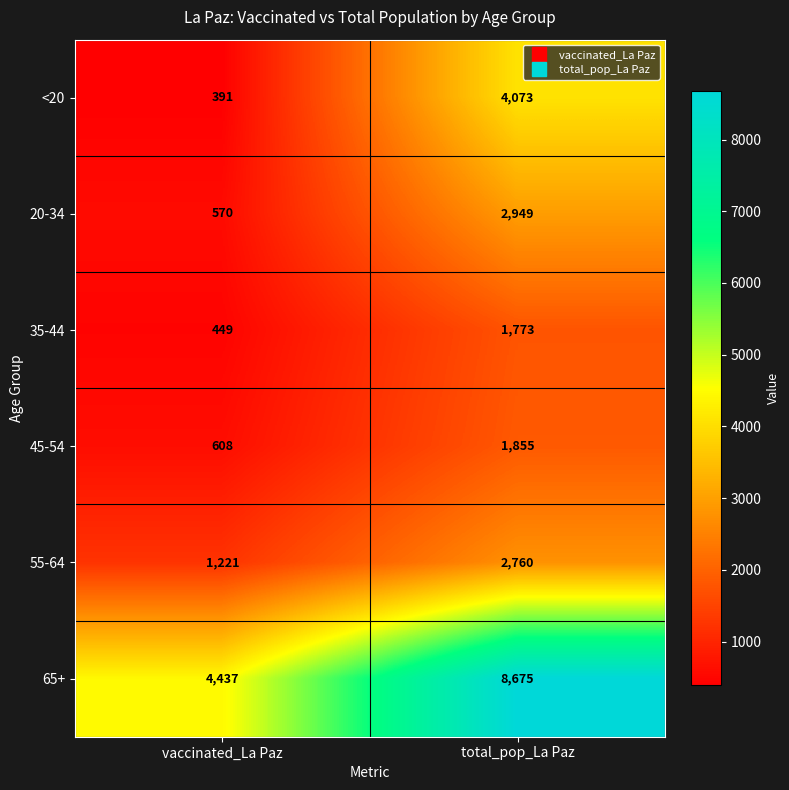

The value of 20-34 at vaccinated_La Paz is 570. True or false?

True